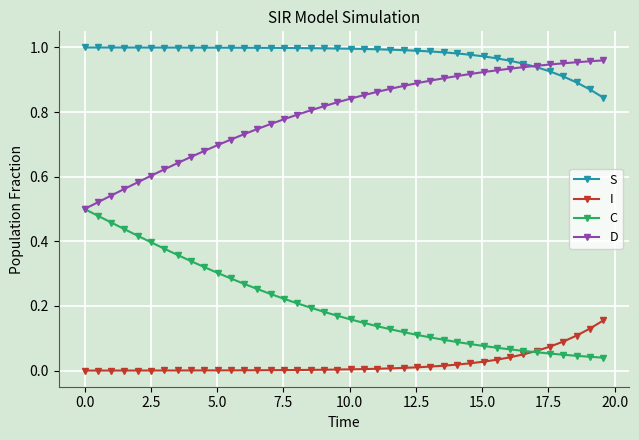

Which series has the largest total across all categories?

S